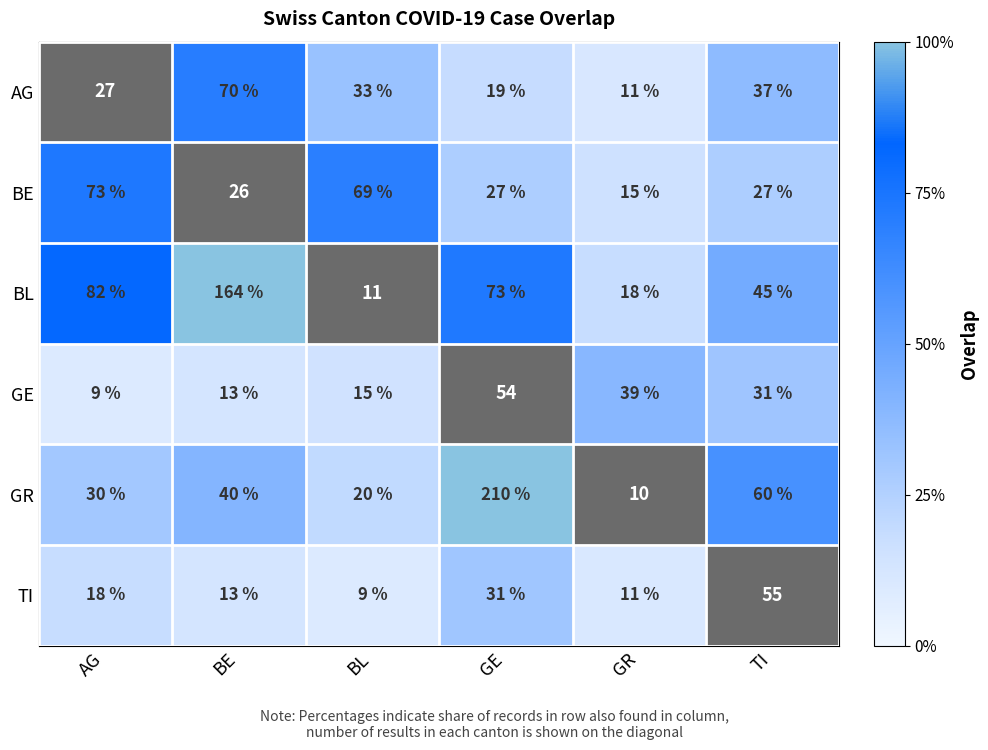

The value of TI at BE is 13. True or false?

True